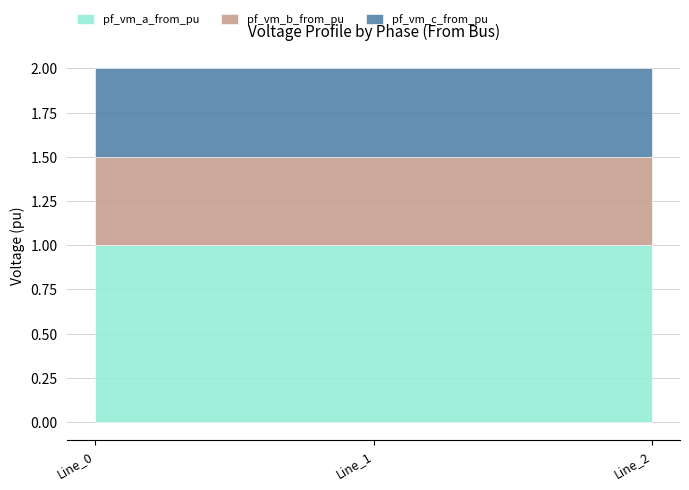

Which category has the highest value in the pf_vm_a_from_pu series?

Line_0